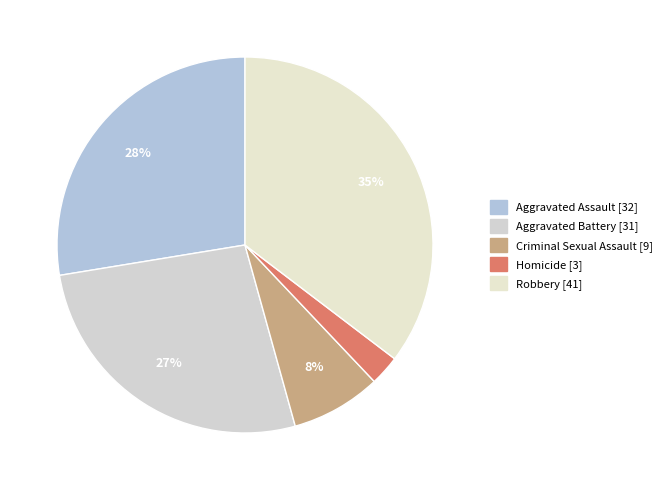

True or false: Aggravated Battery accounts for 27% of the total.

True